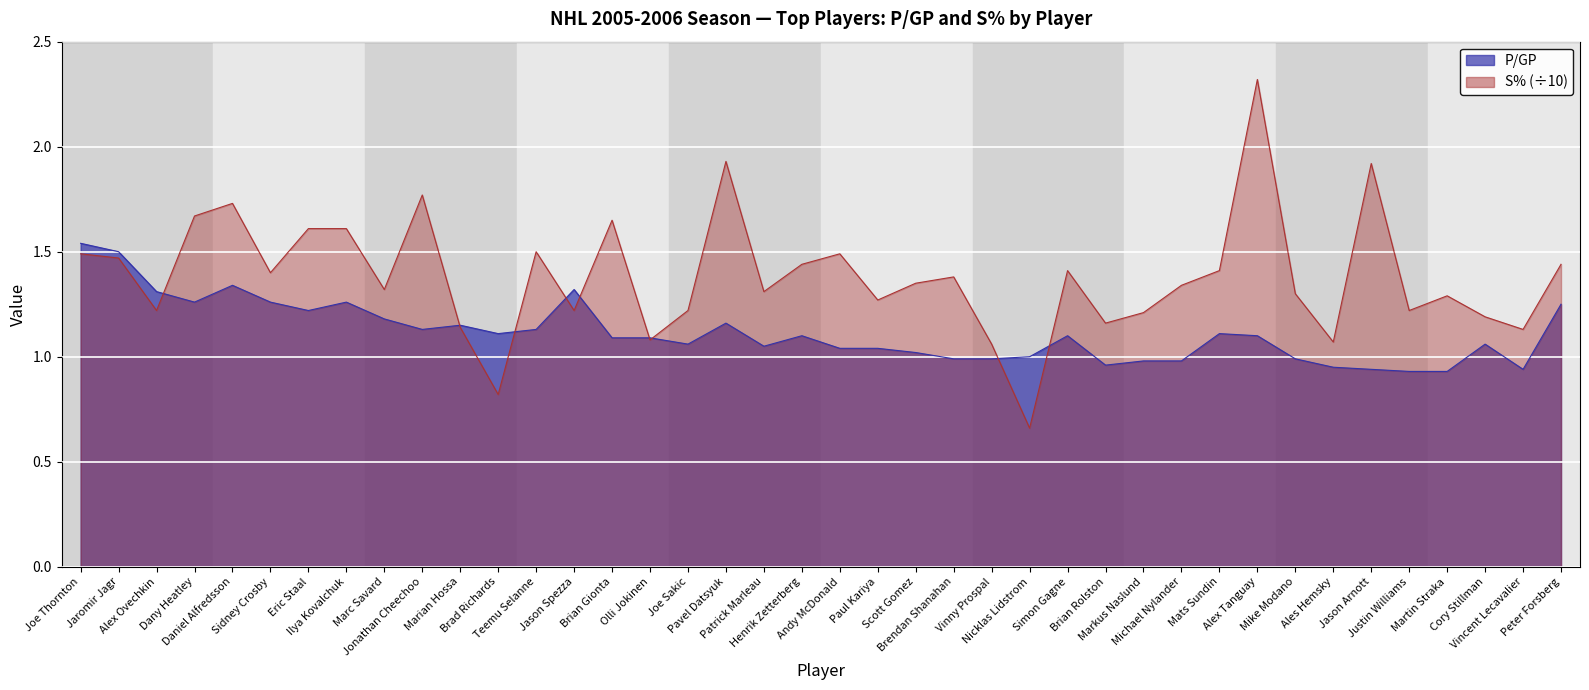

Which series ends up on top after the final intersection of S% and P/GP?

S%